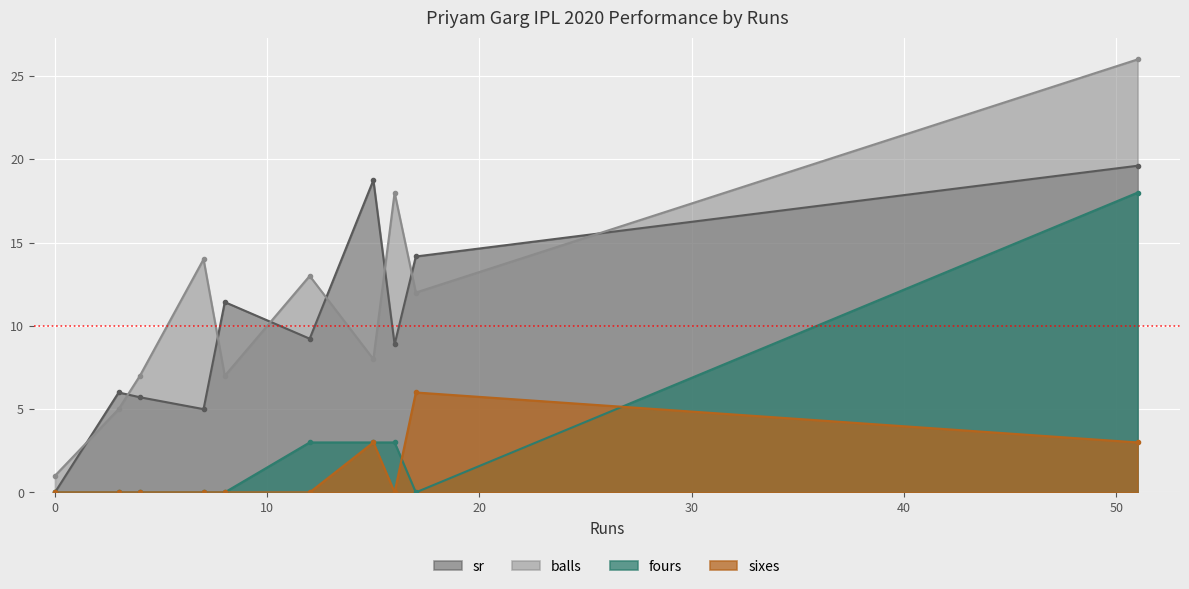

How many lines are shown in the chart?

4